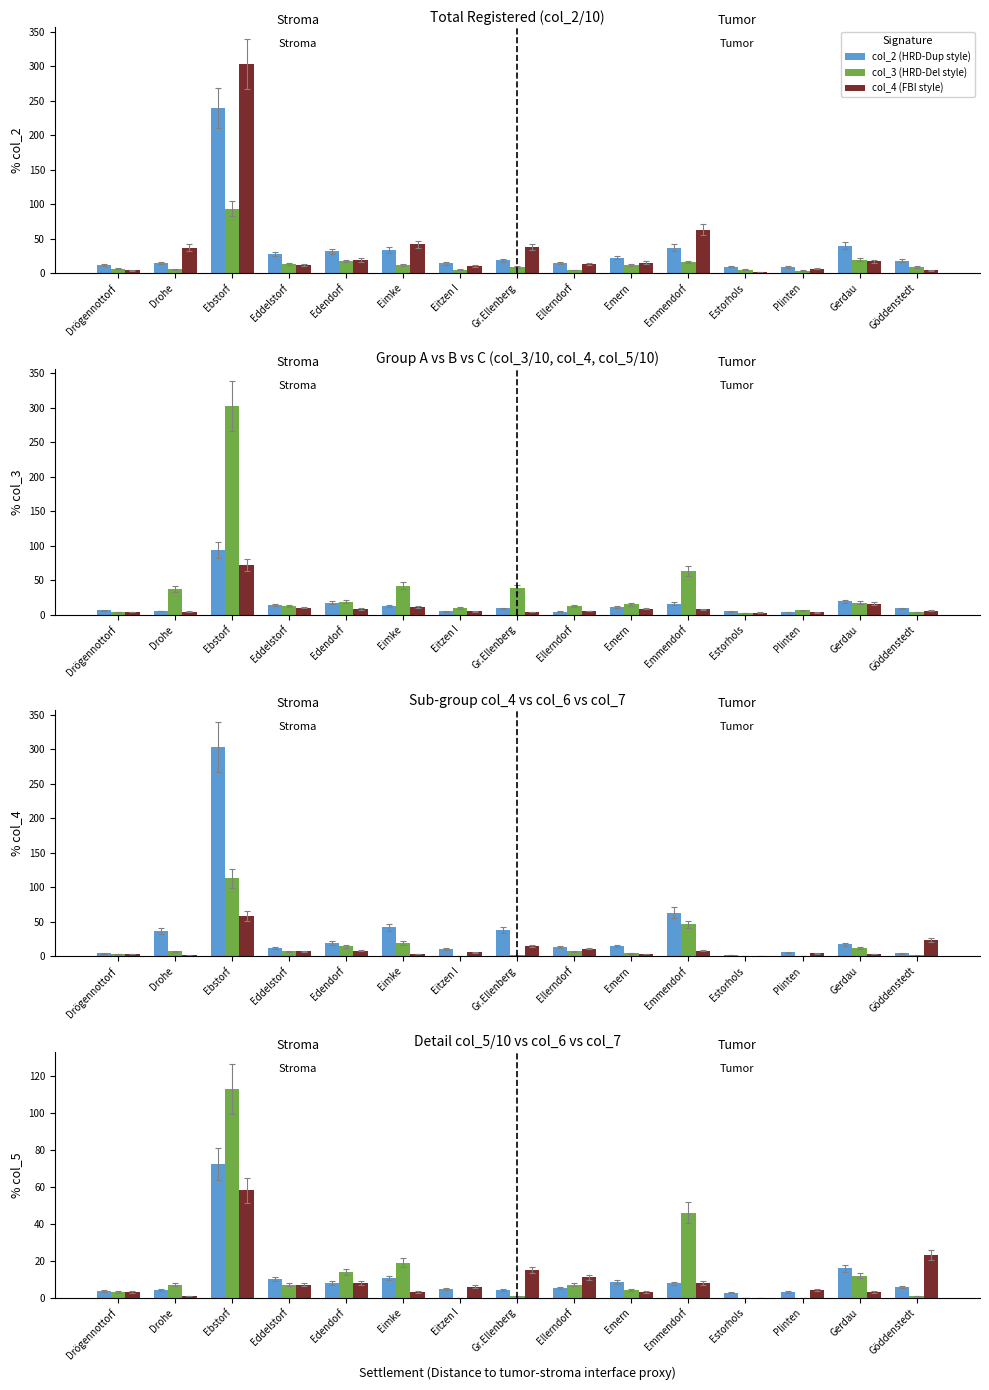

What is the difference between the second highest and minimum values in the col_3 (HRD-Del style) series?

46.0